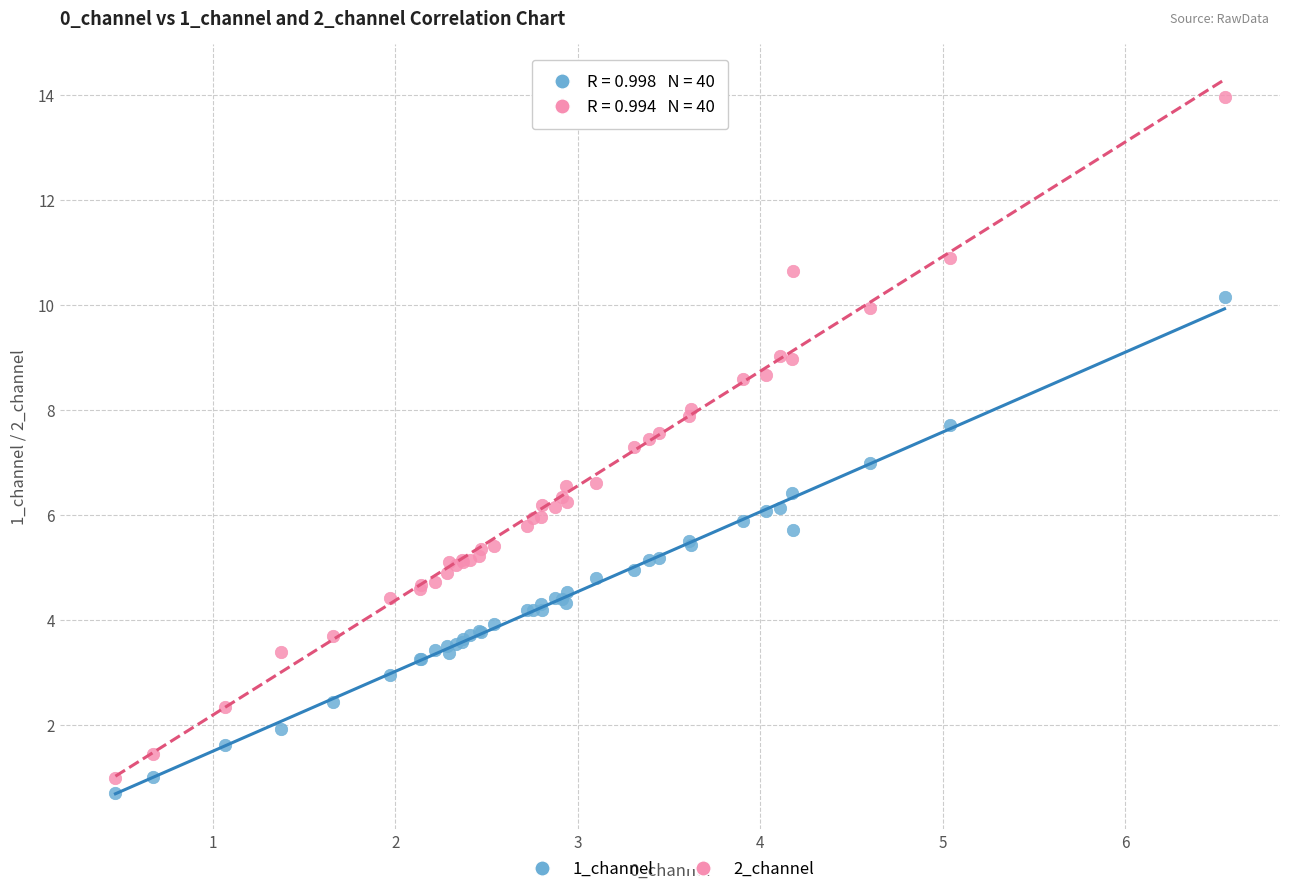

Which series reaches the minimum Y coordinate?

1_channel